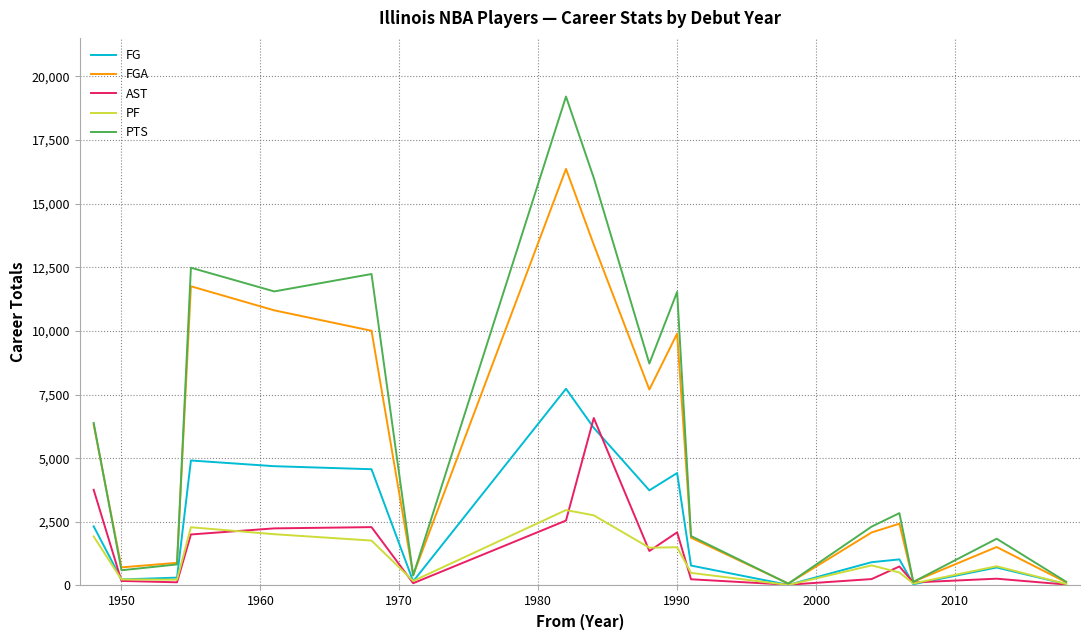

What is the smallest value displayed?

22